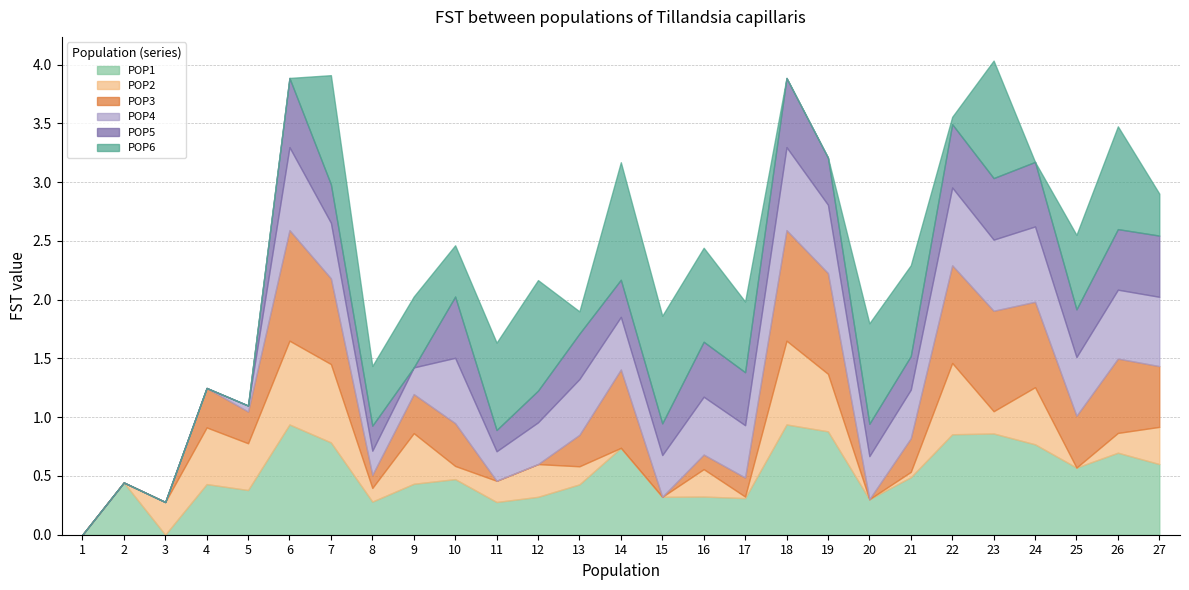

True or false: POP6 has a value of -0.7 at 4.

False